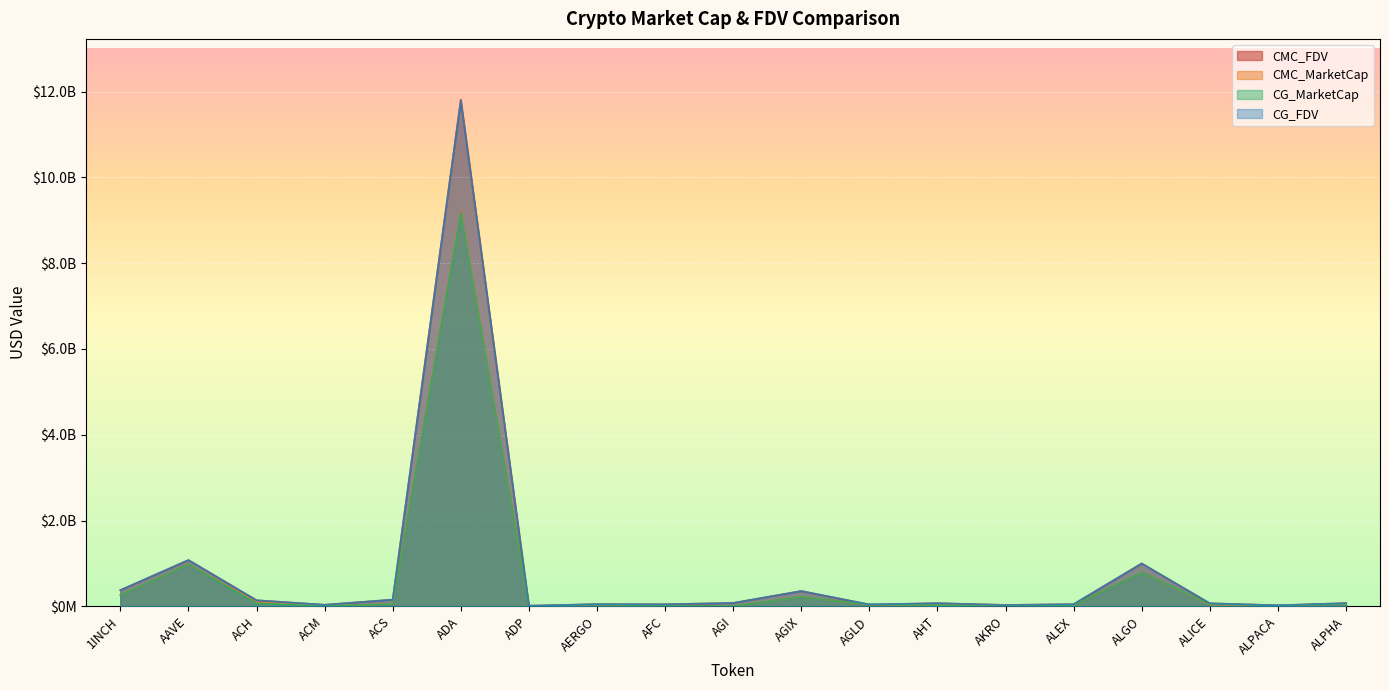

Which has a higher value, ALGO or 1INCH?

ALGO